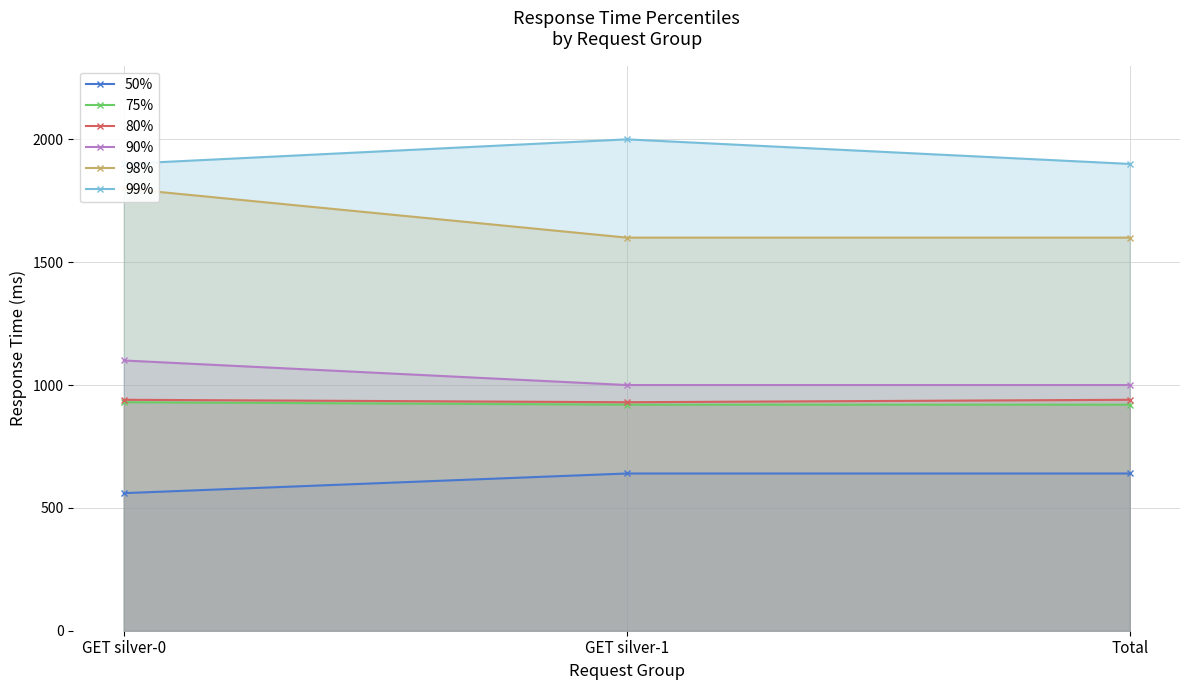

What is the maximum value for 99%?

2000